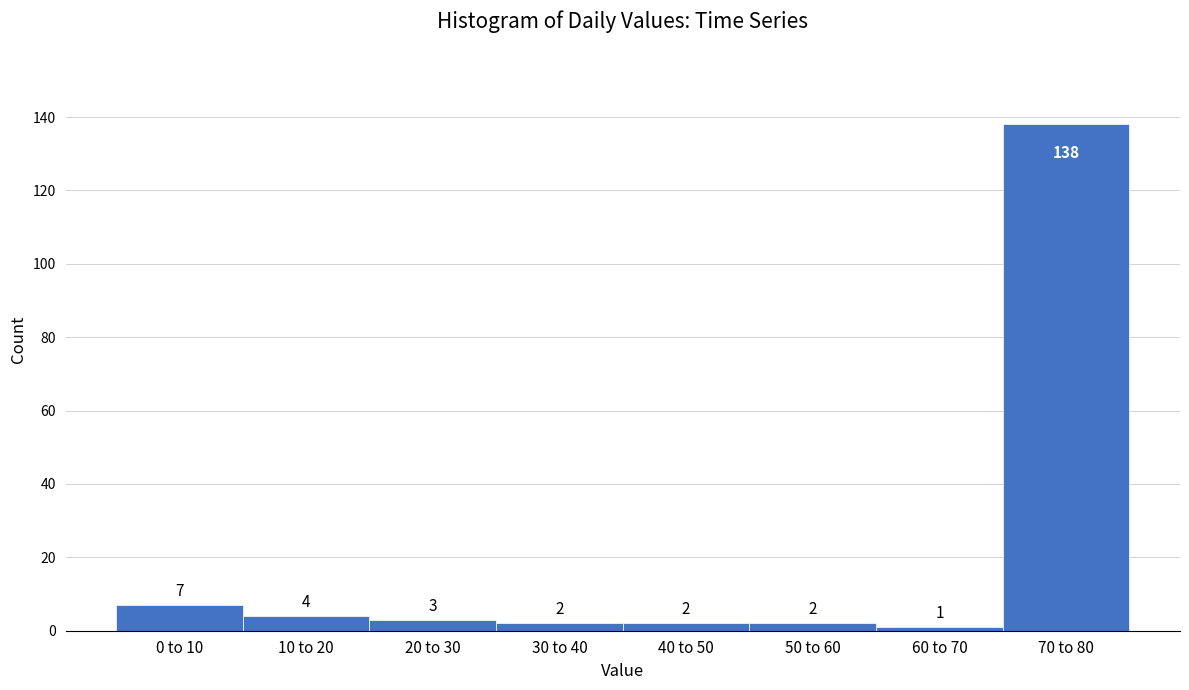

Reading right to left, extract all data points from this chart.

138	1	2	2	2	3	4	7